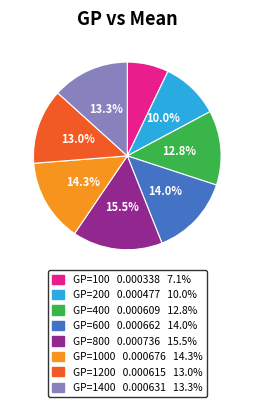

Is there a majority slice in this chart?

No